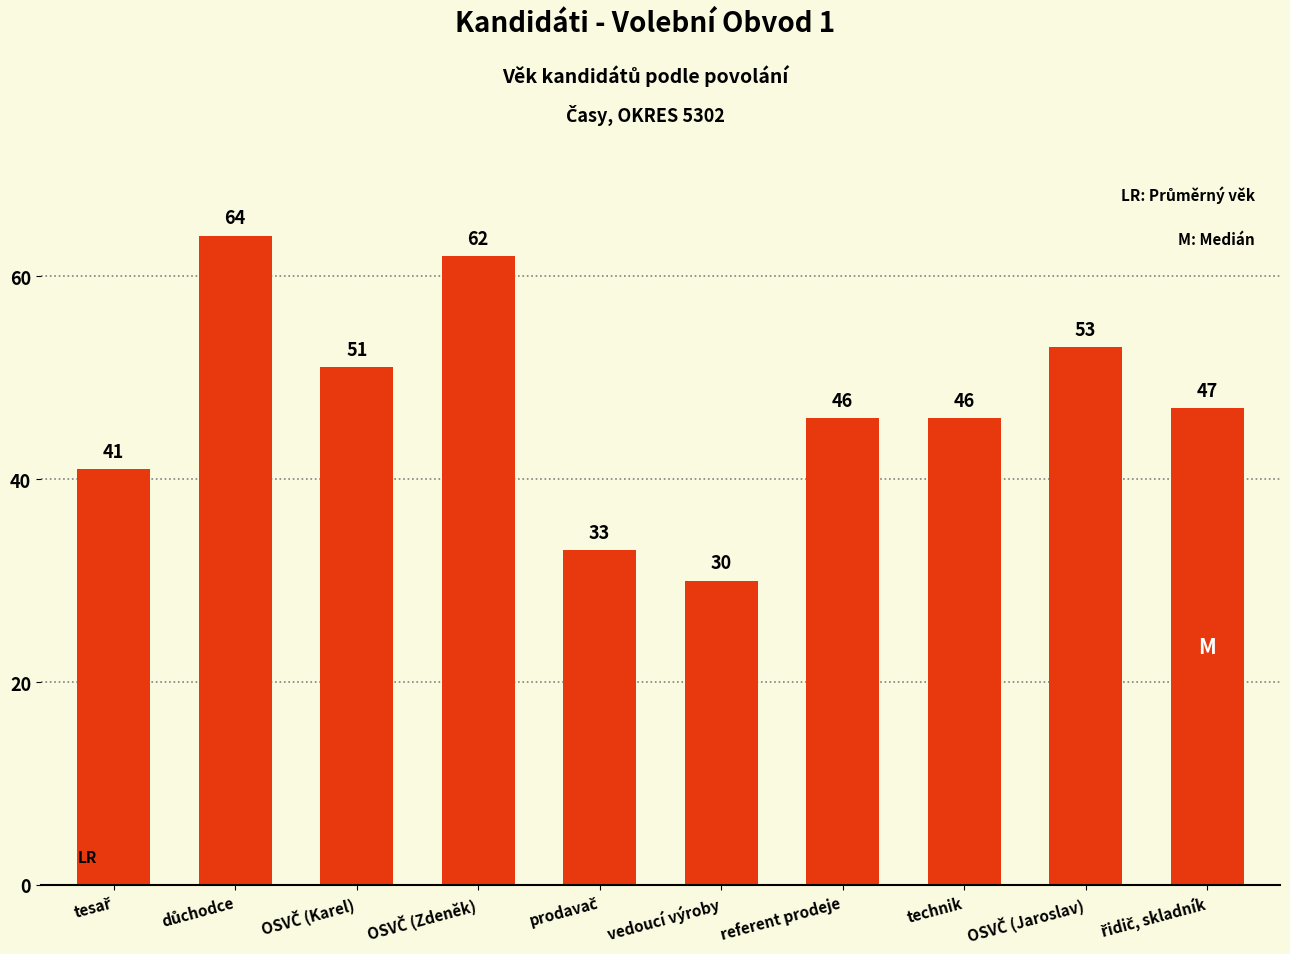

Is it true that the value at referent prodeje is 69?

False